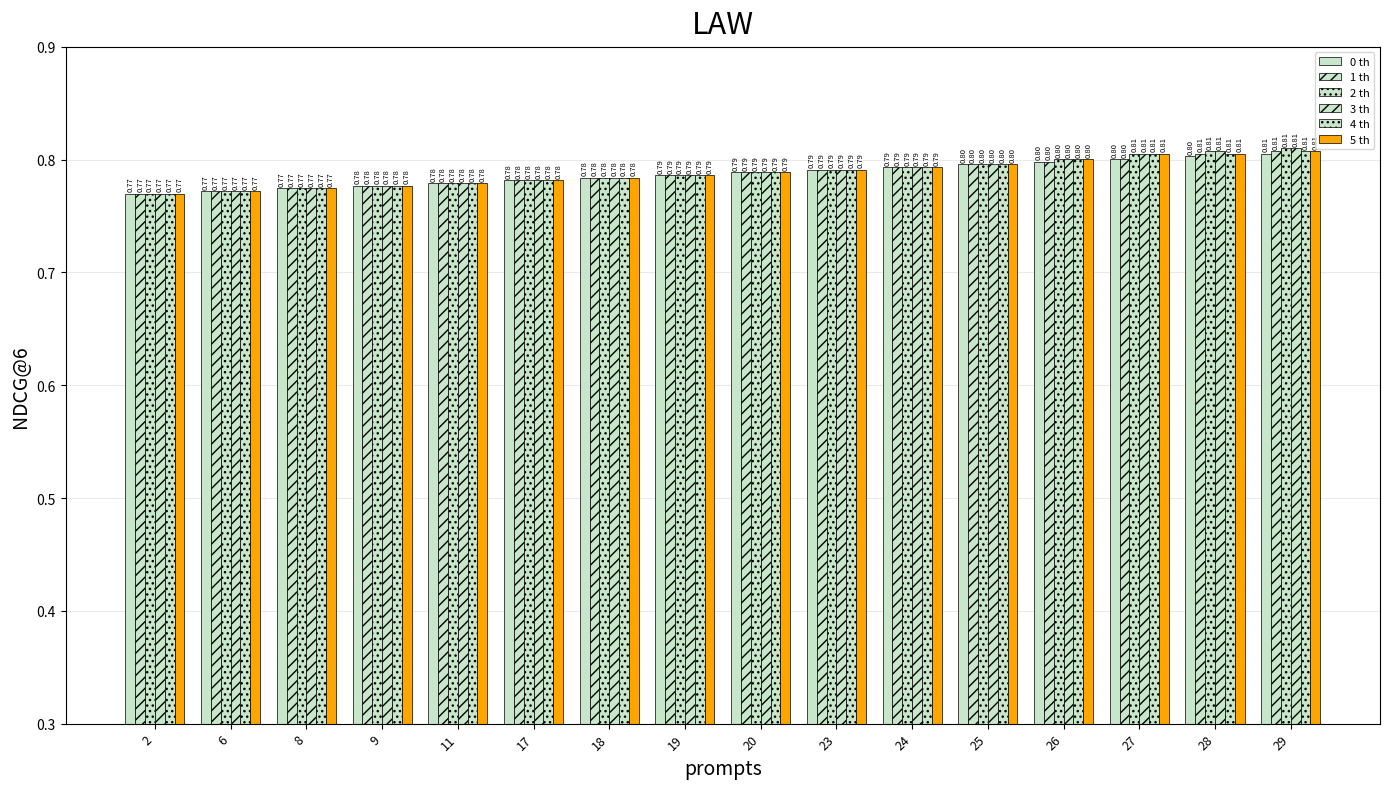

Which series has the largest total across all categories?

2 th